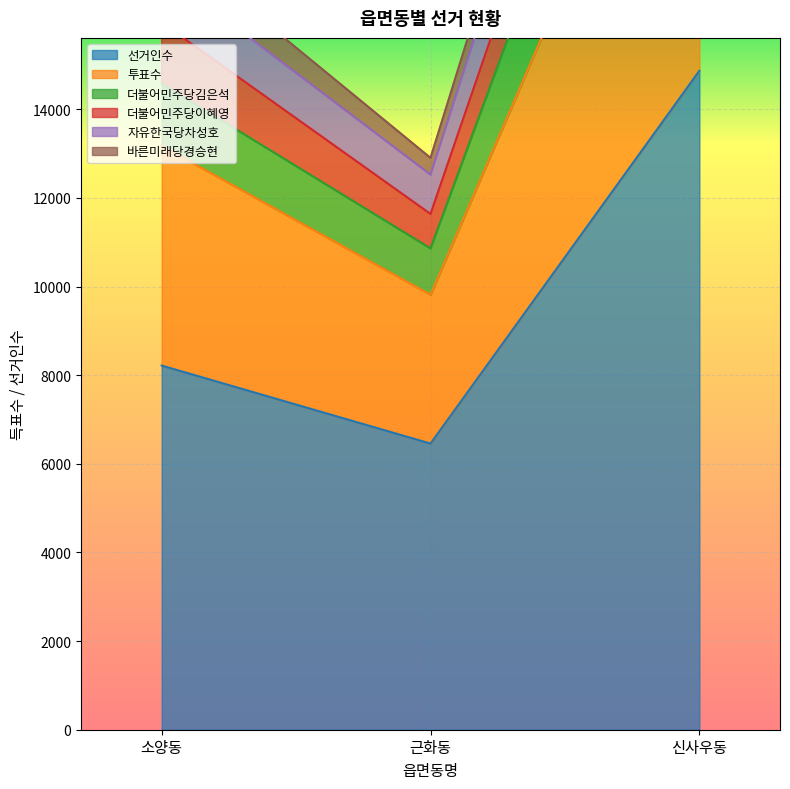

True or false: 자유한국당차성호 has a value of 13176 at 소양동.

True